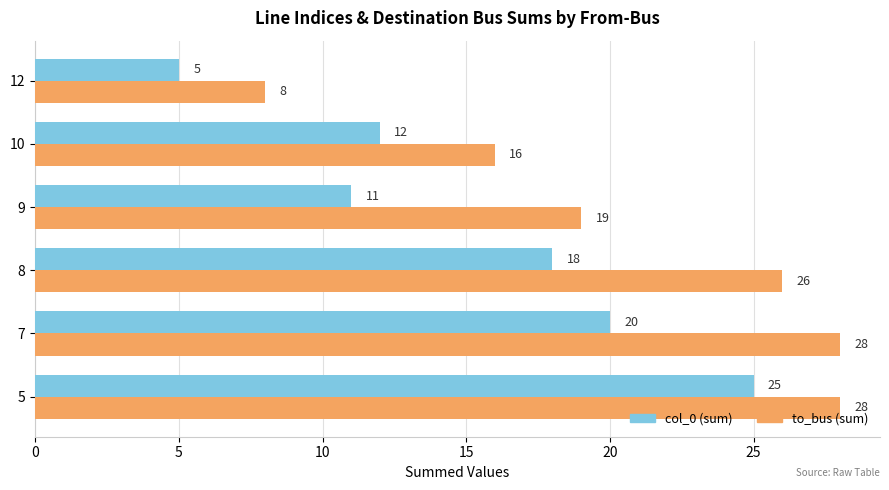

True or false: col_0 (sum) has a value of 25 at 5.

True